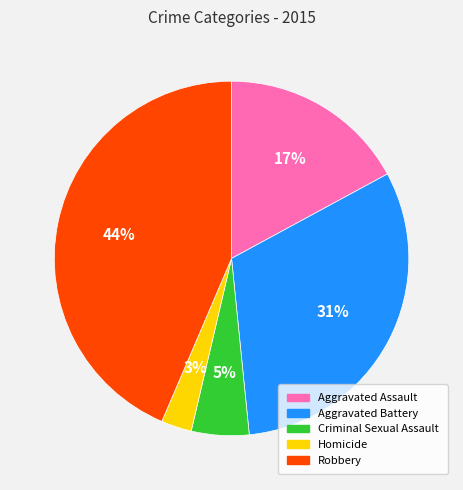

To the nearest percent, what percentage of the pie is Robbery?

44%